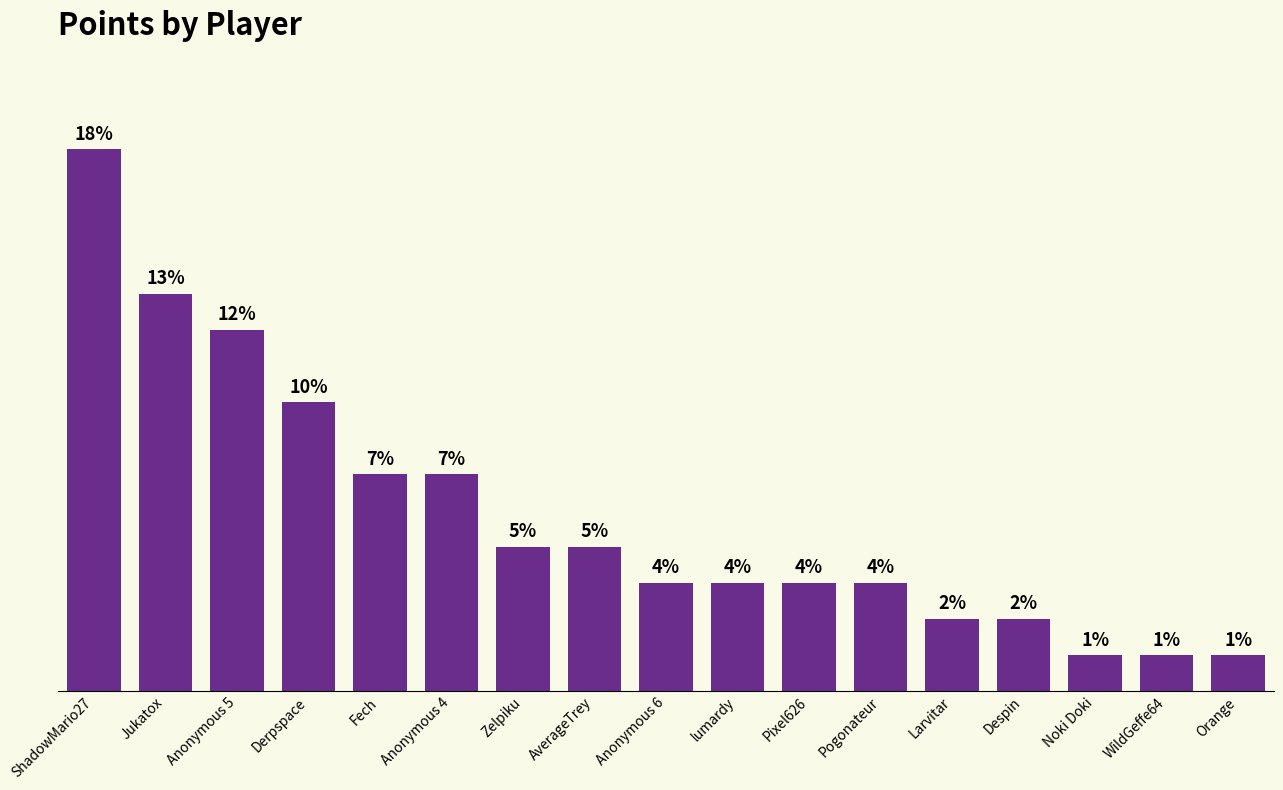

Where is the data nearest to the value 8?

Derpspace